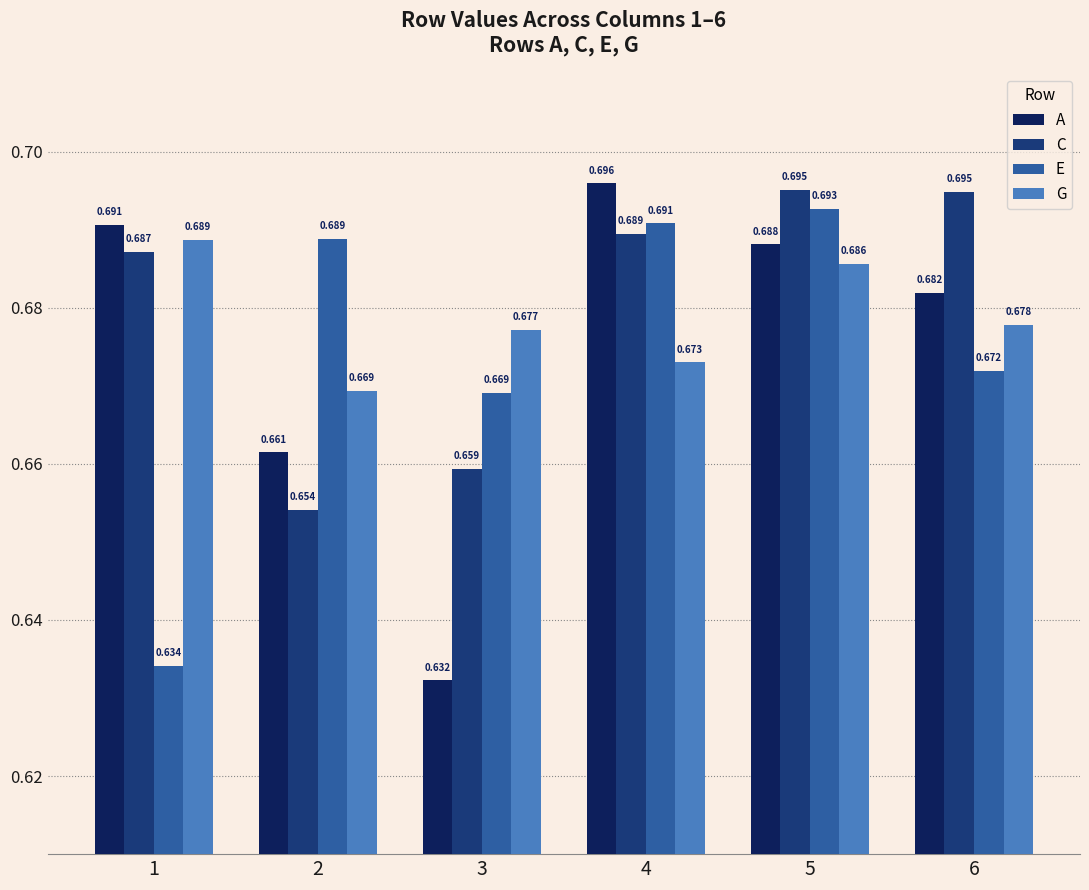

Is the value of C at 4 greater than the value of G at 5?

Yes